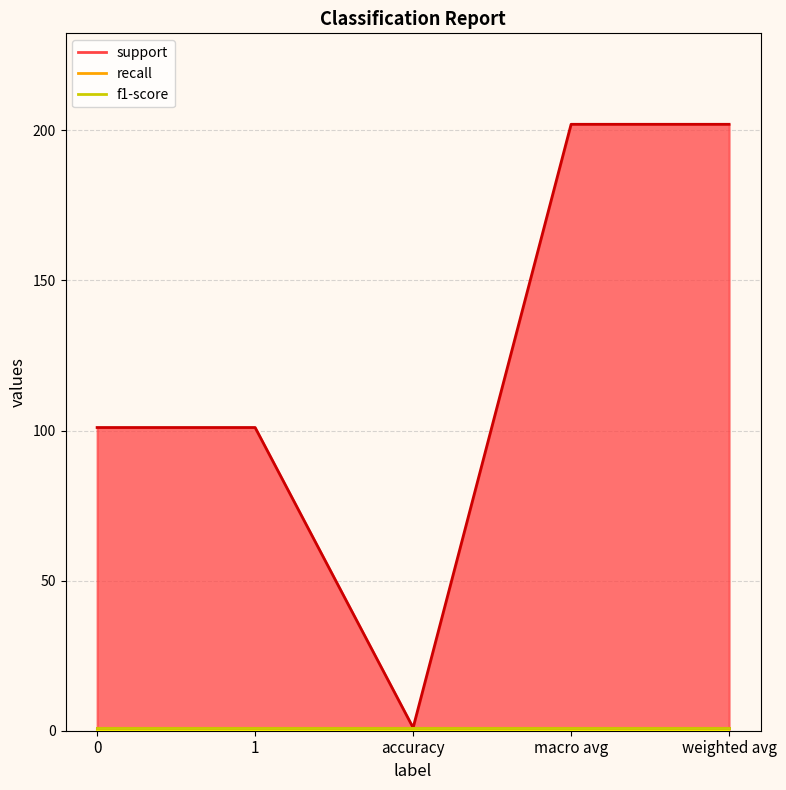

What is the difference between the maximum and minimum values in the support series?

201